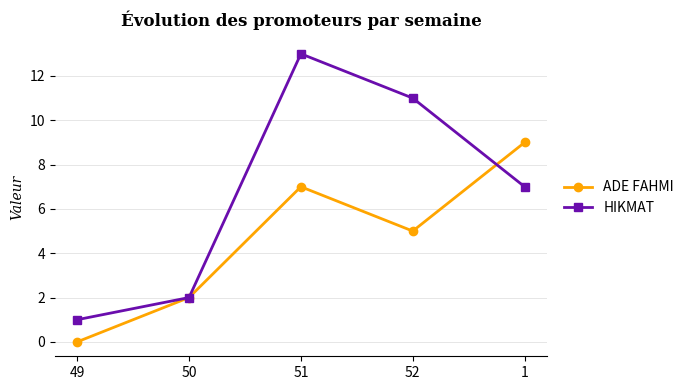

How many series are shown in this chart?

2